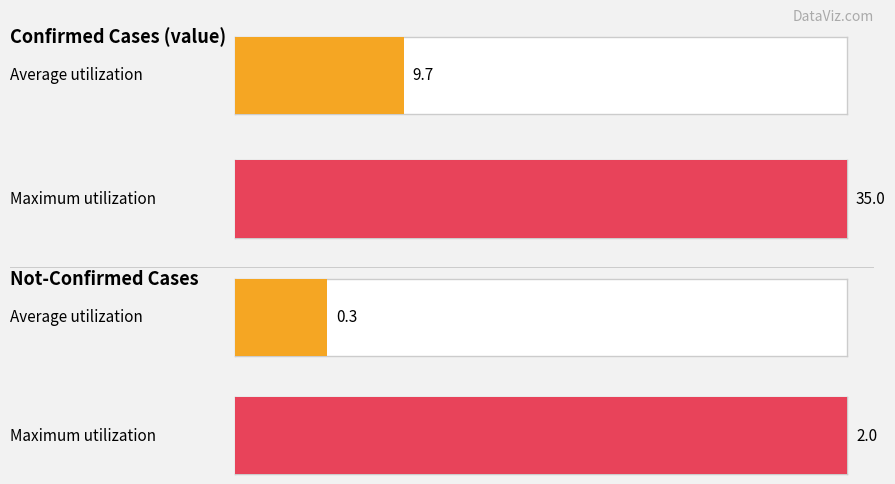

Which series has the largest range (max minus min)?

value